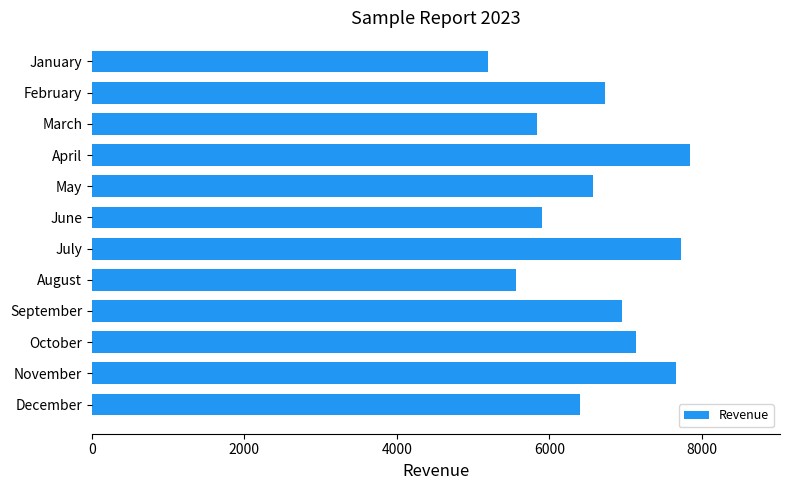

How many series are shown in this chart?

1